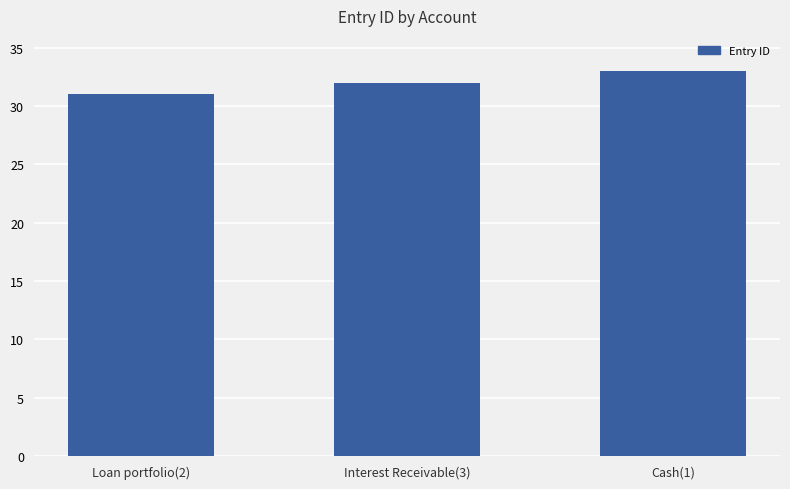

Reading left to right, what are all the values shown in this chart?

Loan portfolio(2)=31	Interest Receivable(3)=32	Cash(1)=33